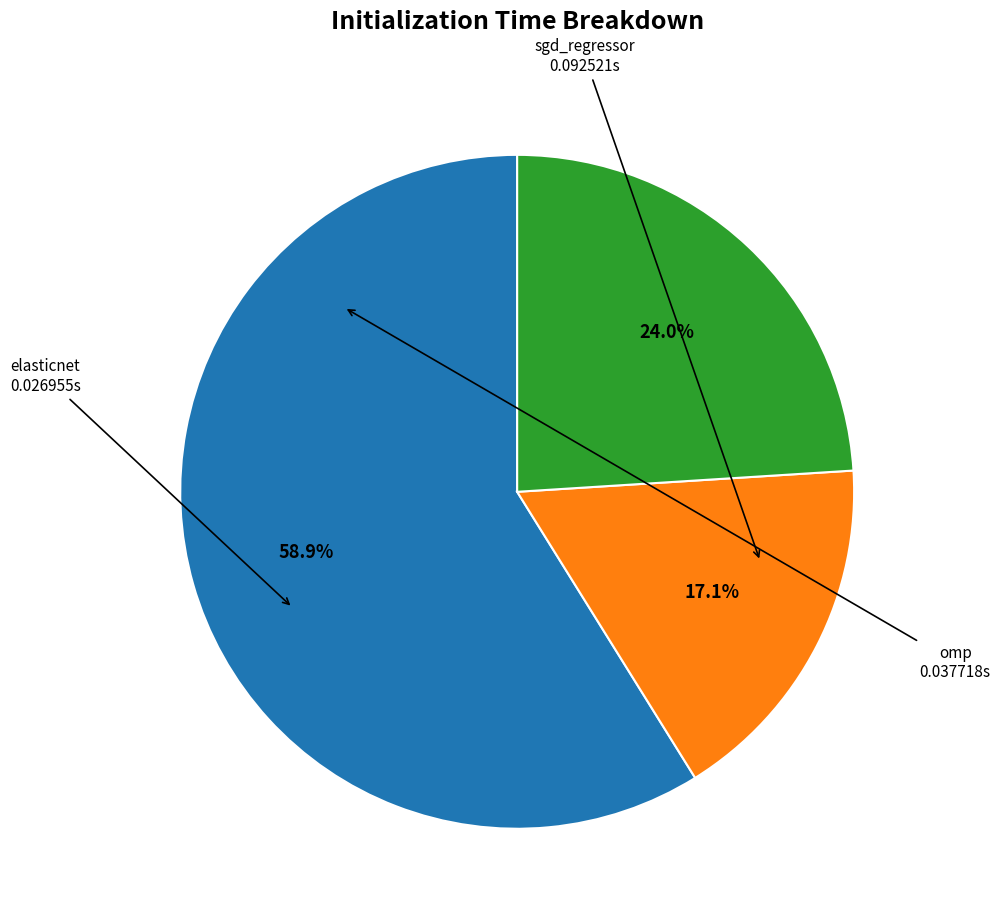

Is there any slice that represents more than half of the pie?

Yes